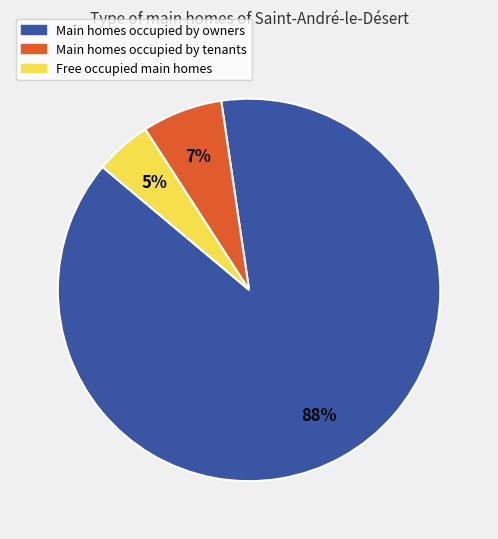

To the nearest percent, what is the average slice percentage?

33%